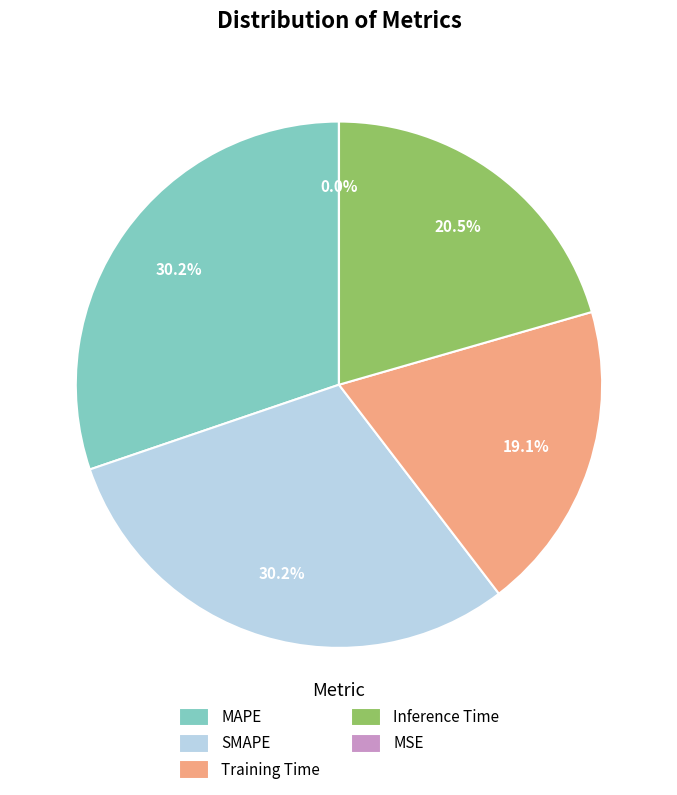

Which has a higher value, Inference Time or MAPE?

MAPE